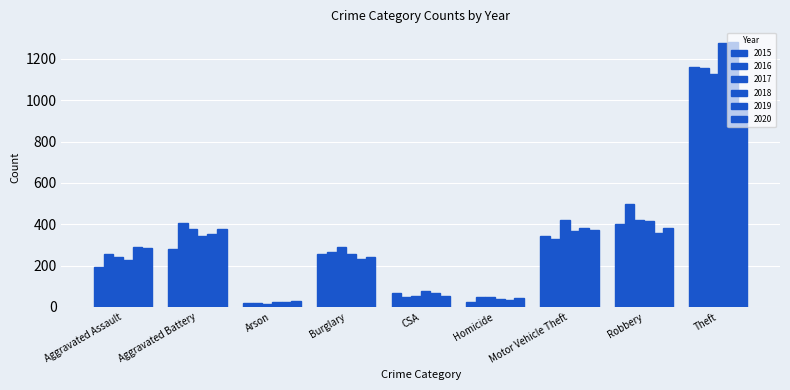

Reading right to left, what are all the values shown in this chart?

2015: Theft=1158	Robbery=402	Motor Vehicle Theft=345	Homicide=25	CSA=68	Burglary=255	Arson=21	Aggravated Battery=282	Aggravated Assault=194
2016: Theft=1157	Robbery=497	Motor Vehicle Theft=330	Homicide=50	CSA=49	Burglary=268	Arson=21	Aggravated Battery=404	Aggravated Assault=258
2017: Theft=1128	Robbery=421	Motor Vehicle Theft=420	Homicide=48	CSA=55	Burglary=292	Arson=16	Aggravated Battery=376	Aggravated Assault=240
2018: Theft=1276	Robbery=415	Motor Vehicle Theft=365	Homicide=39	CSA=79	Burglary=256	Arson=22	Aggravated Battery=343	Aggravated Assault=227
2019: Theft=1283	Robbery=358	Motor Vehicle Theft=383	Homicide=34	CSA=69	Burglary=233	Arson=24	Aggravated Battery=355	Aggravated Assault=288
2020: Theft=950	Robbery=383	Motor Vehicle Theft=373	Homicide=44	CSA=55	Burglary=240	Arson=28	Aggravated Battery=379	Aggravated Assault=285